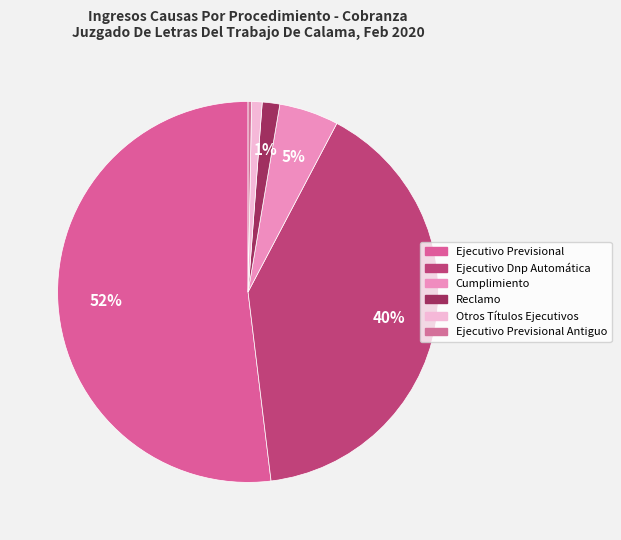

Which category accounts for the majority?

Ejecutivo Previsional